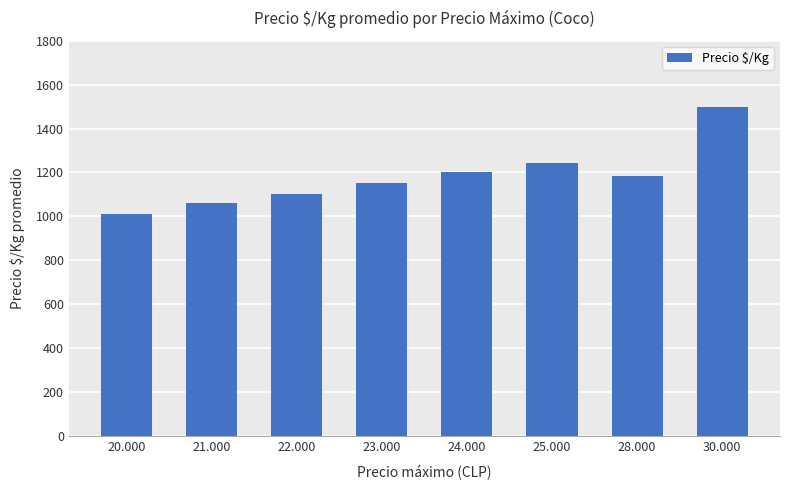

What is the greatest value displayed?

1500